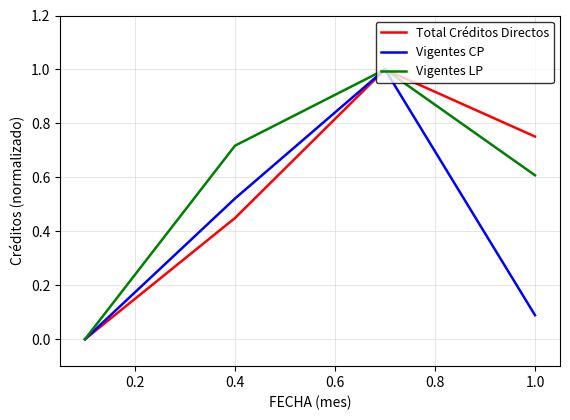

What is the maximum value for Vigentes CP?

1.0